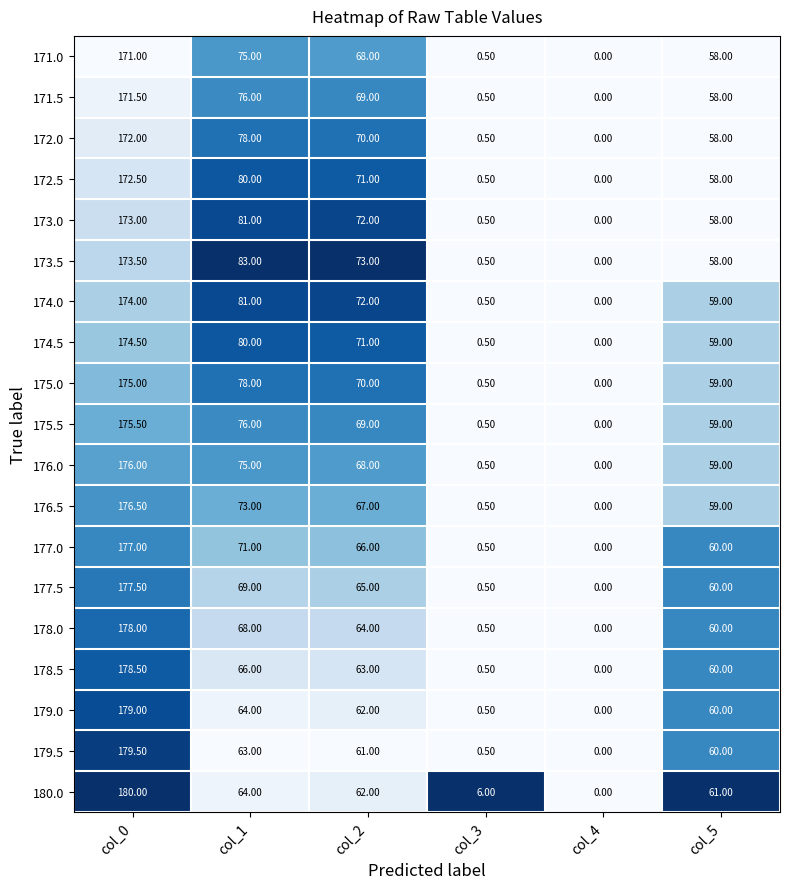

What is the difference between the highest and lowest values at col_3?

5.5